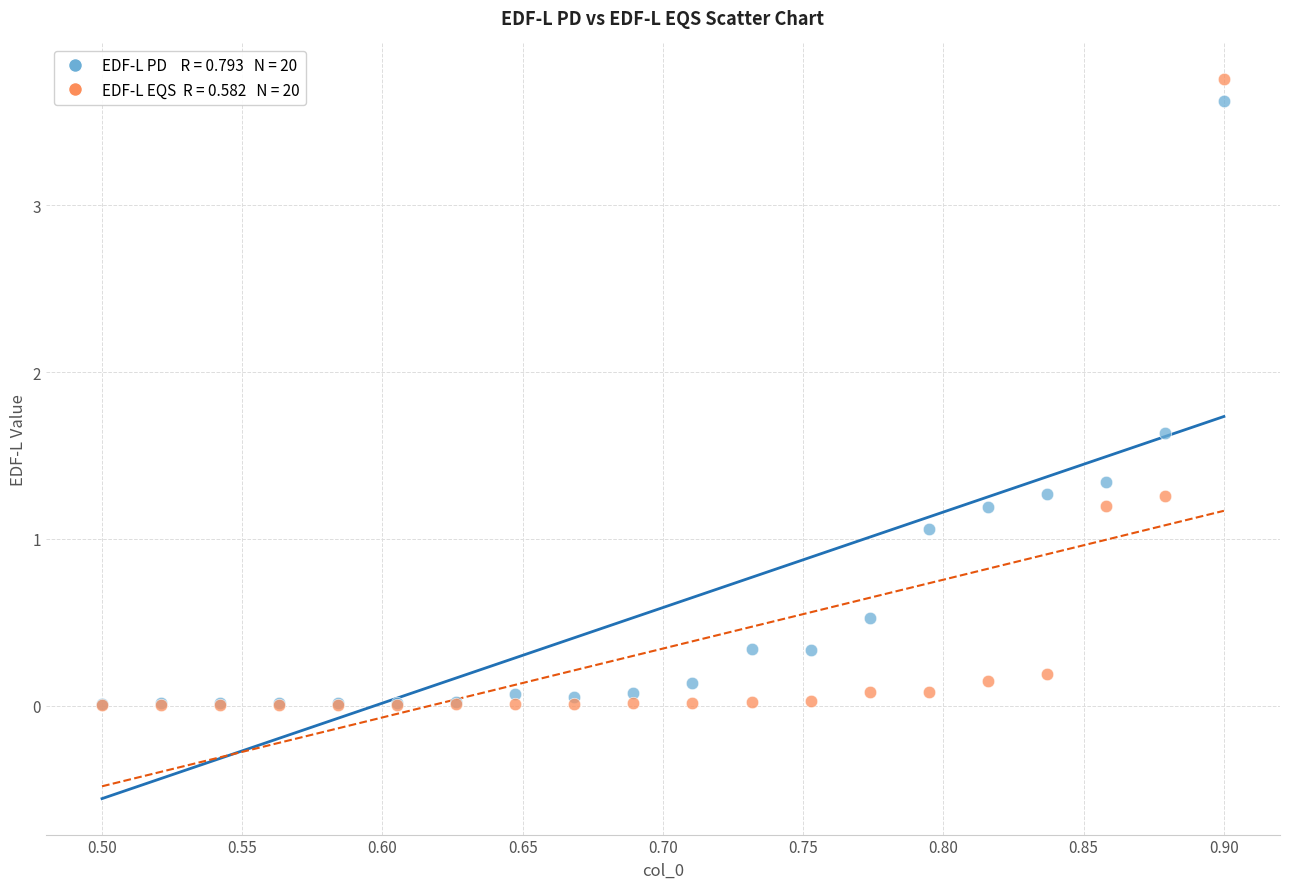

Across all series, what Y value is closest to 1?

1.1